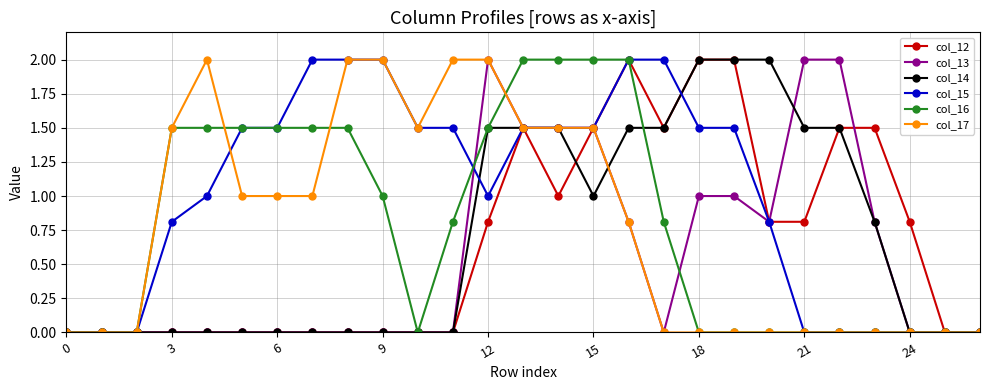

What is the maximum value for col_16?

2.0